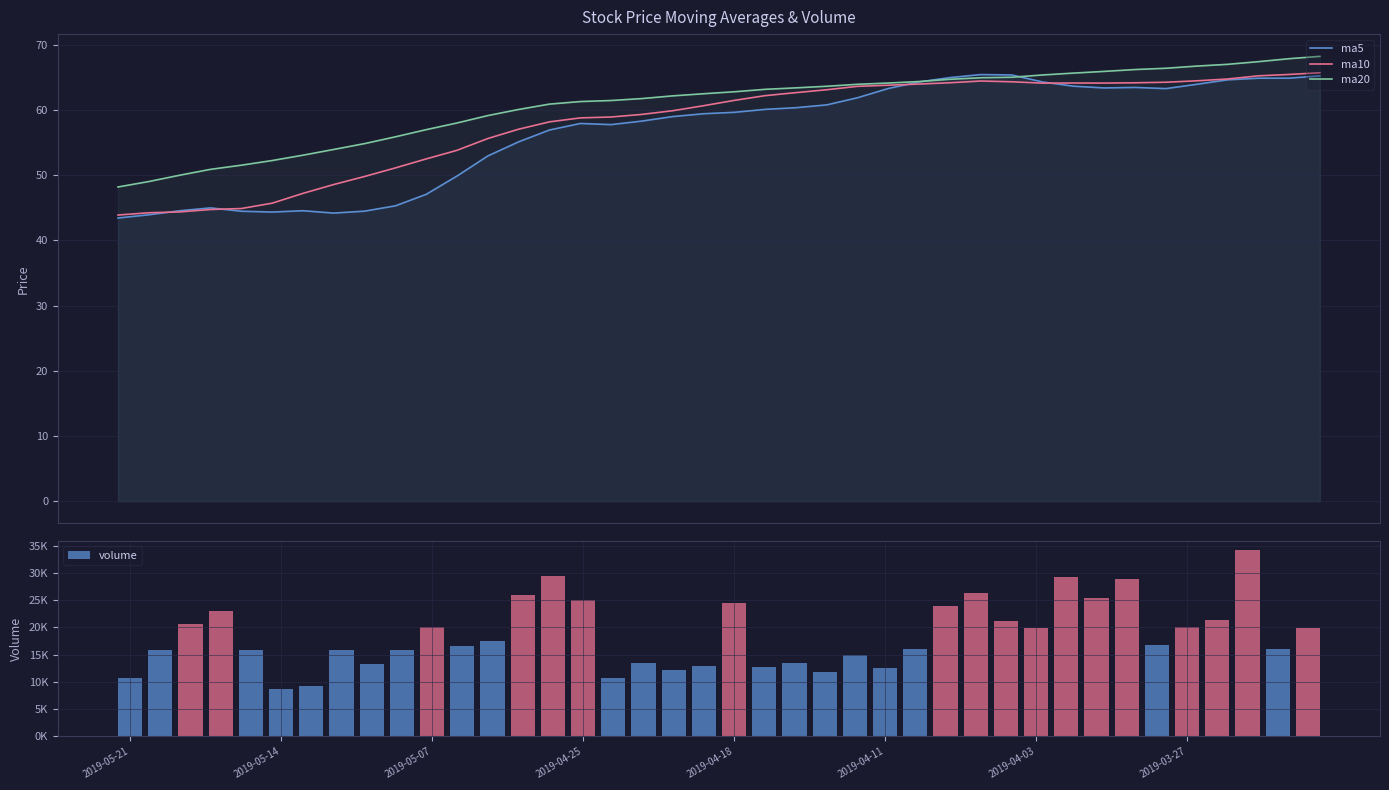

Is the value of ma20 at 39 greater than the value of volume at 29?

No